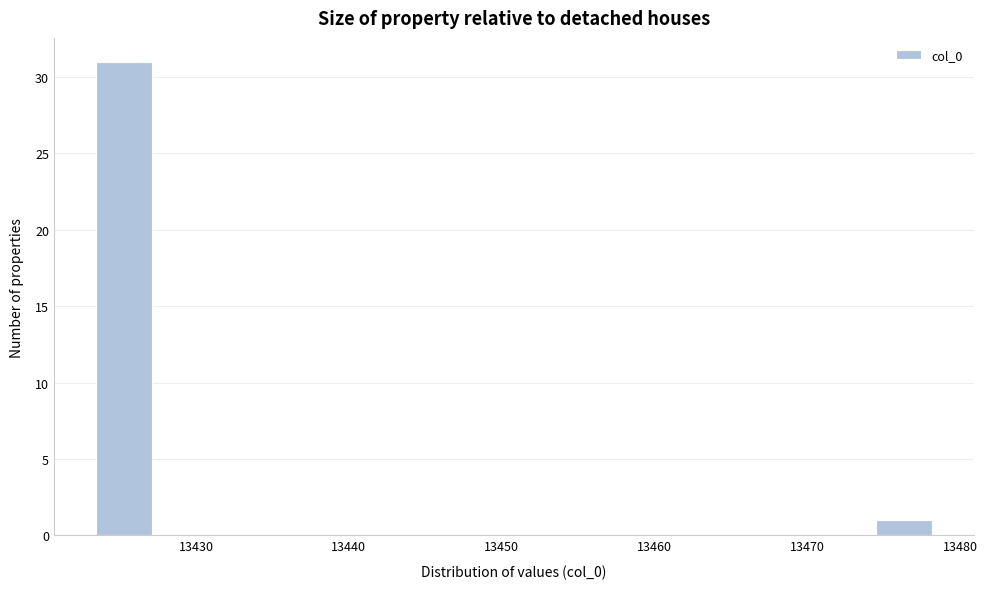

Around what value on the x-axis is the tallest bar? Give the approximate position of its centre, as read against the axis.

13425